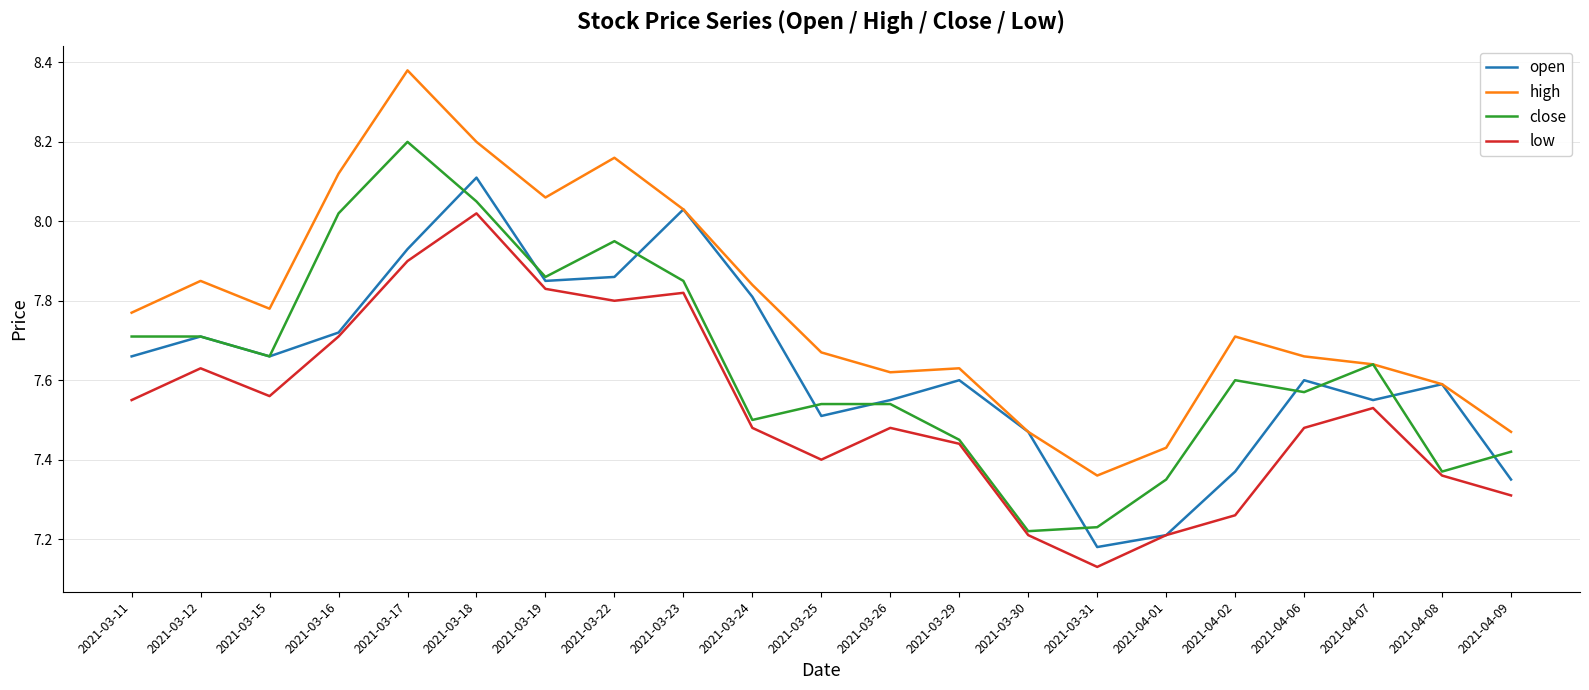

At which label does low reach its minimum?

2021-03-31